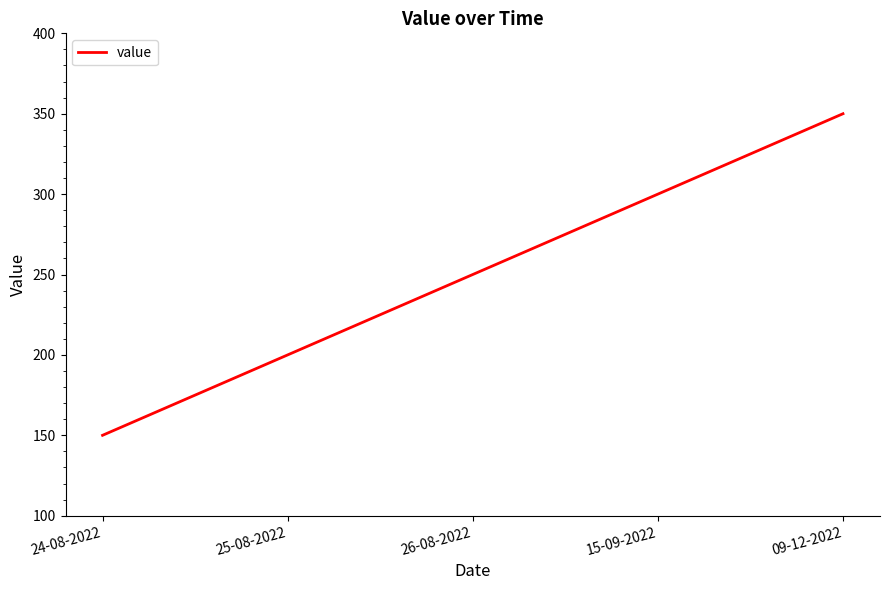

How many values are below 250?

2